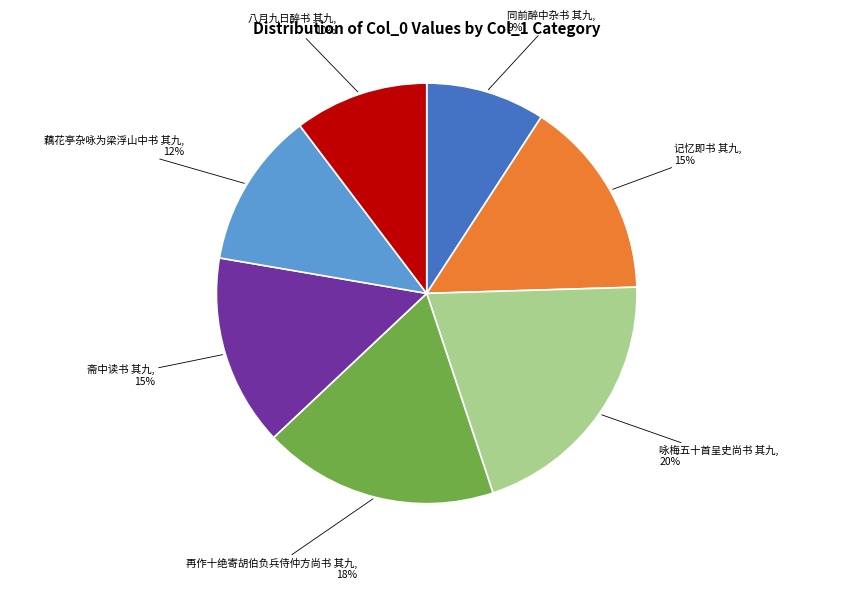

Is there any slice that represents more than half of the pie?

No